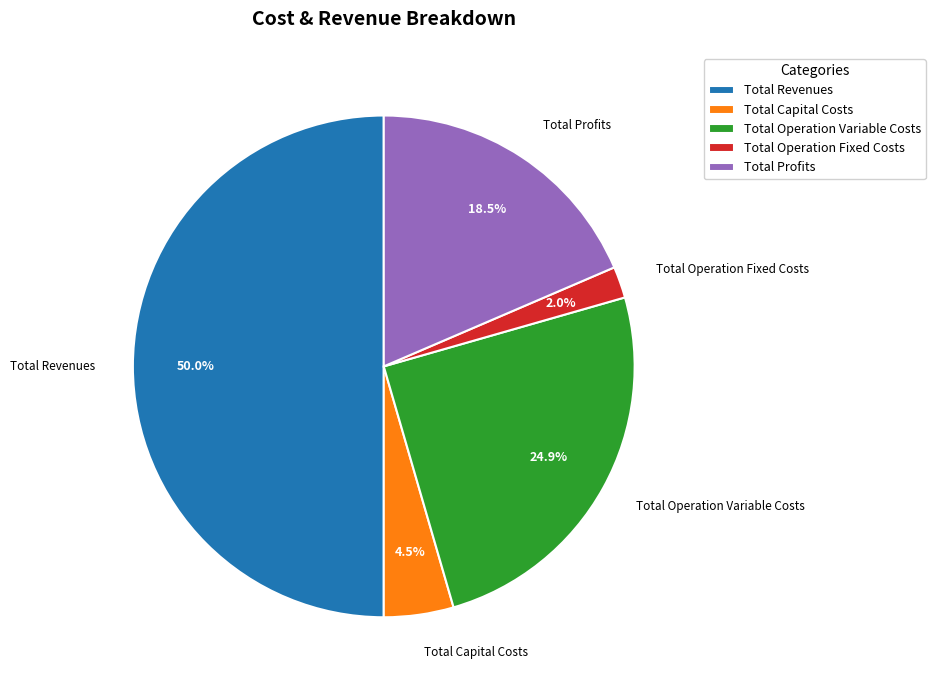

Which category has the biggest portion of the pie?

Total Revenues